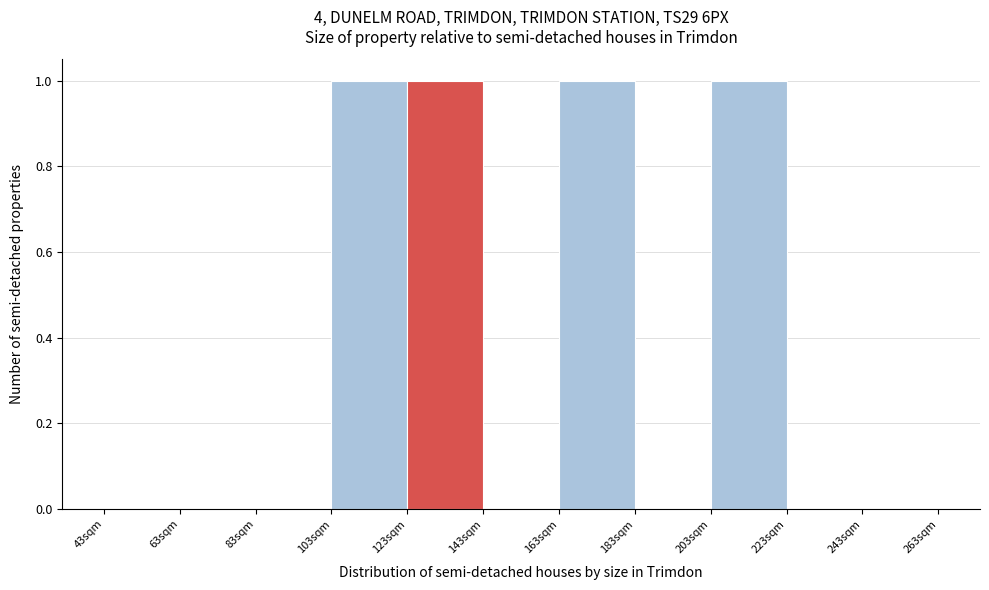

How tall is the bar that spans 163 to 183 on the x-axis? Neither the bar edges nor the heights are printed on the chart, so give them approximately, as read against the axes.

1